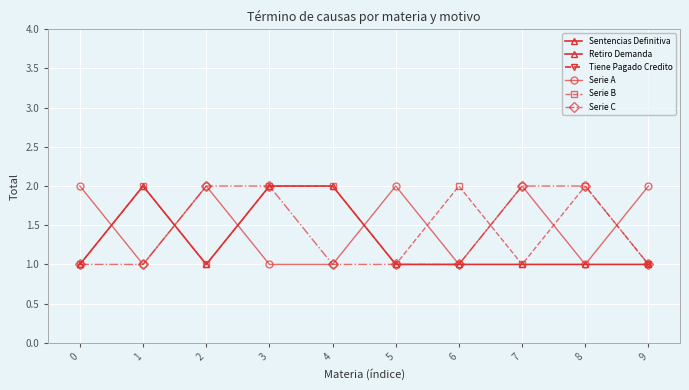

Which series changed the most between 1 and 2?

Sentencias Definitiva